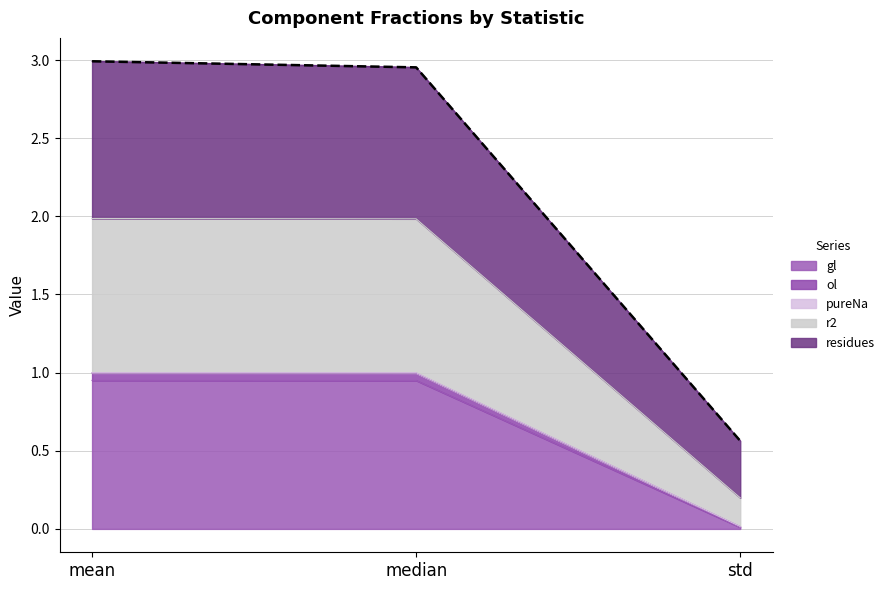

Reading left to right, extract all data points from this chart.

gl: mean=1.0	median=0.9	std=0.0
ol: mean=1.0	median=1.0	std=0.0
pureNa: mean=1.0	median=1.0	std=0.0
r2: mean=2.0	median=2.0	std=0.2
residues: mean=3.0	median=3.0	std=0.6